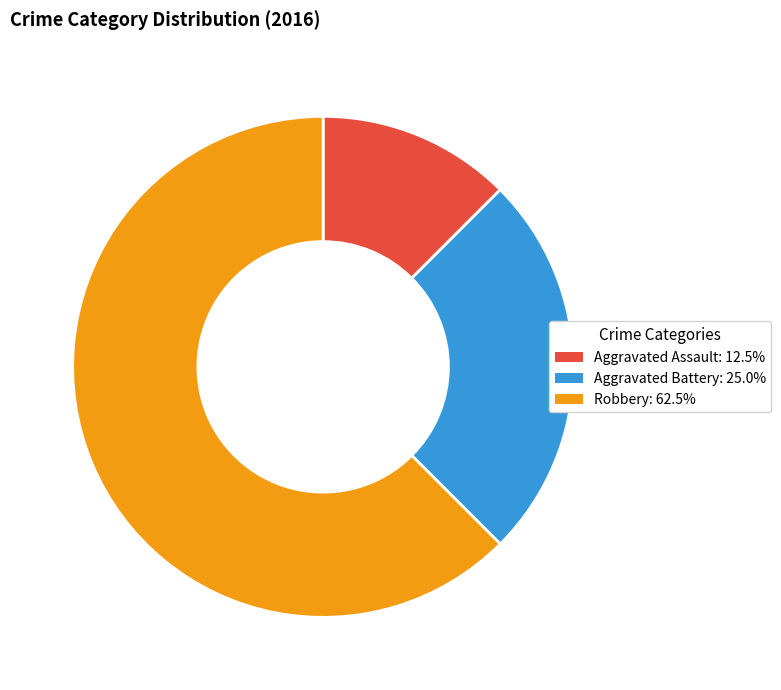

Is the sum of Robbery and Aggravated Assault greater than half?

Yes